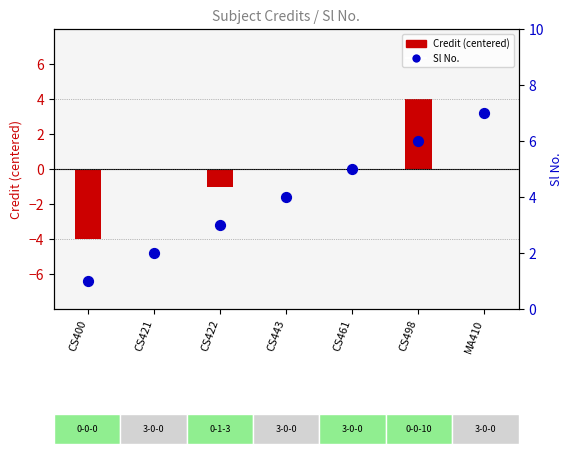

What is the change in value from CS461 to MA410?

+2